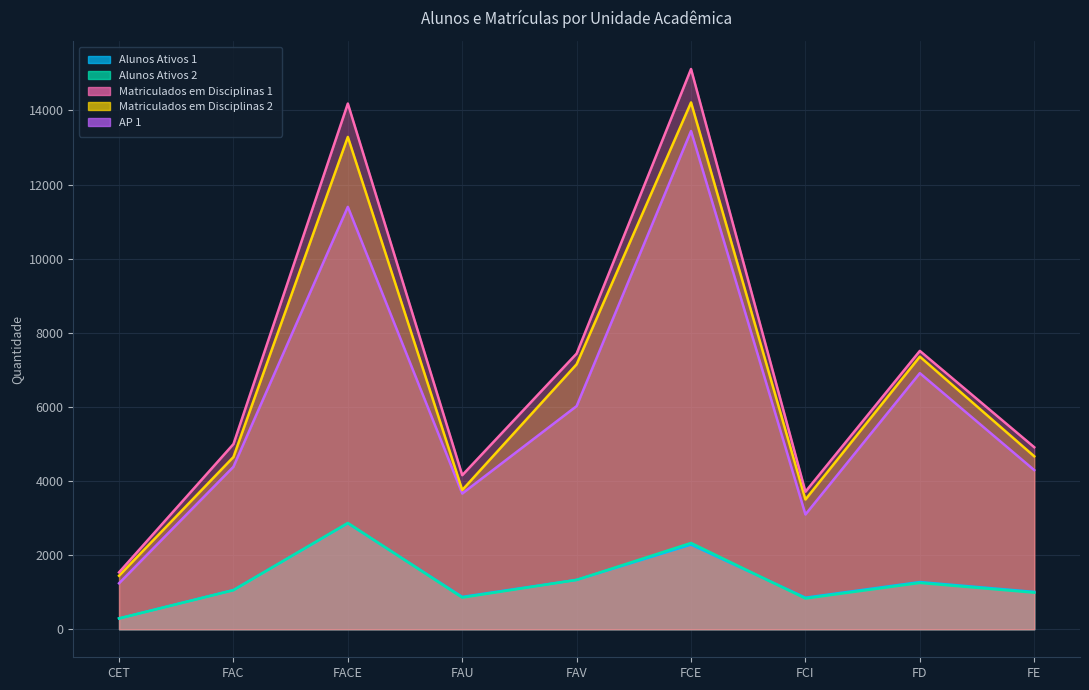

True or false: Alunos Ativos 2 has a value of 2868 at FACE.

True